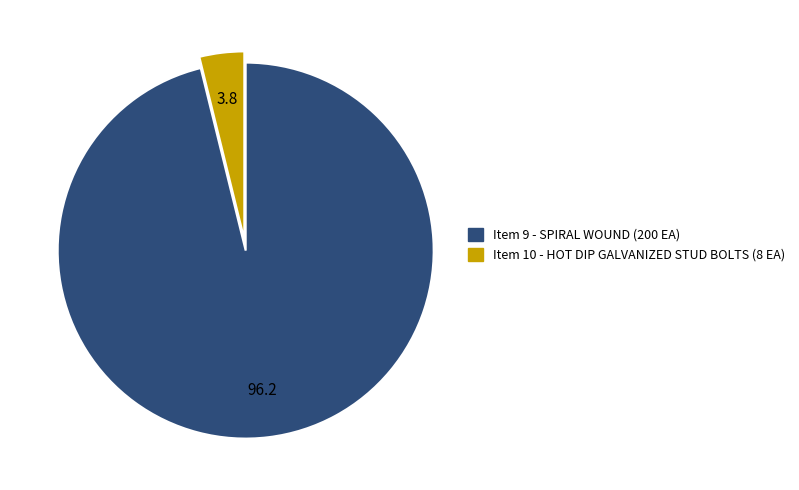

The Item 9 - SPIRAL WOUND (200 EA) slice represents 96% of the pie. True or false?

True